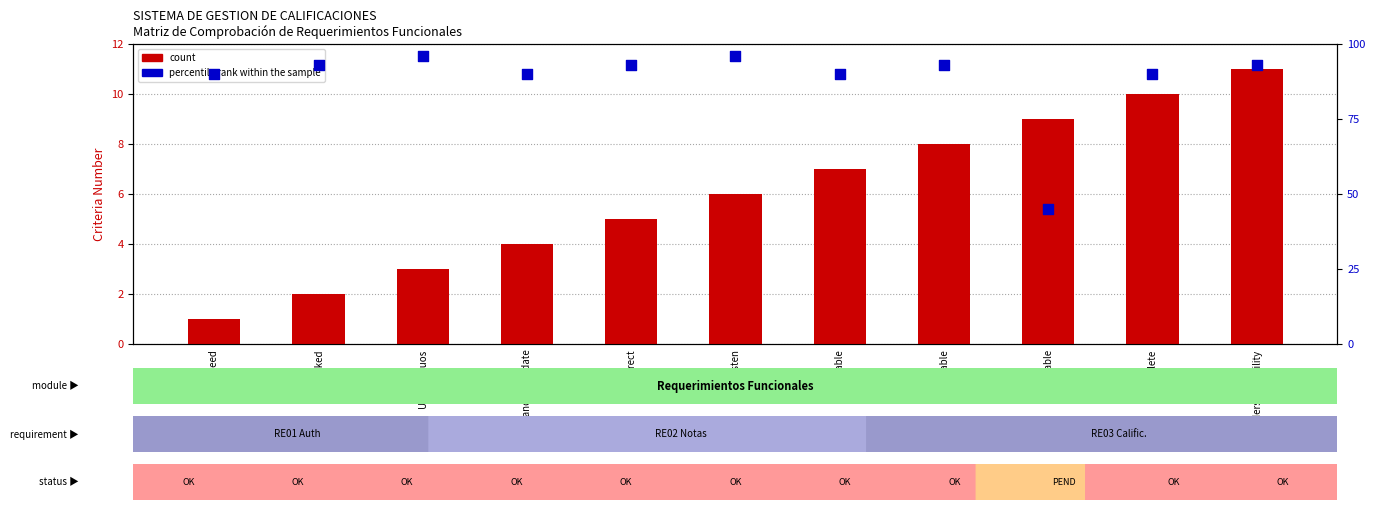

Is the value of count at Correct greater than the value of percentile rank within the sample at Verifiable?

No